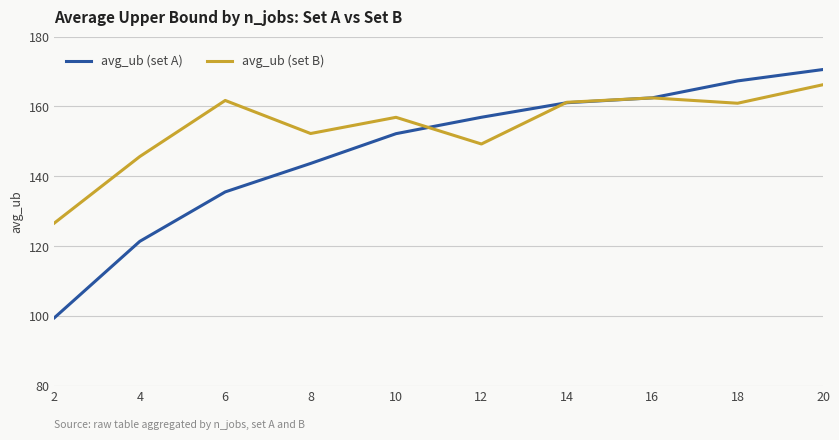

True or false: avg_ub (set B) has a value of 149.3 at 12.

True